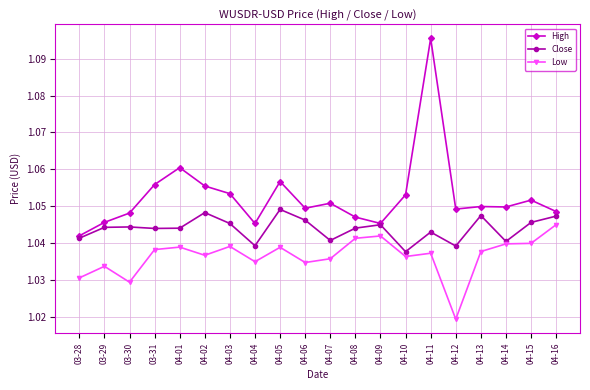

Which series changed the most between 04-07 and 04-16?

Low